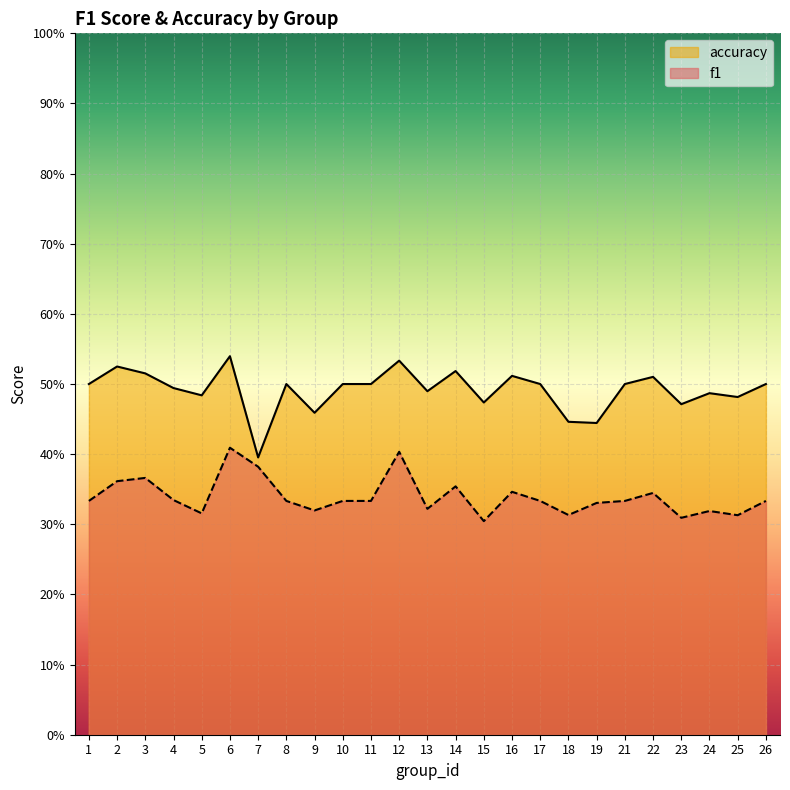

True or false: accuracy and f1 cross at least once.

False